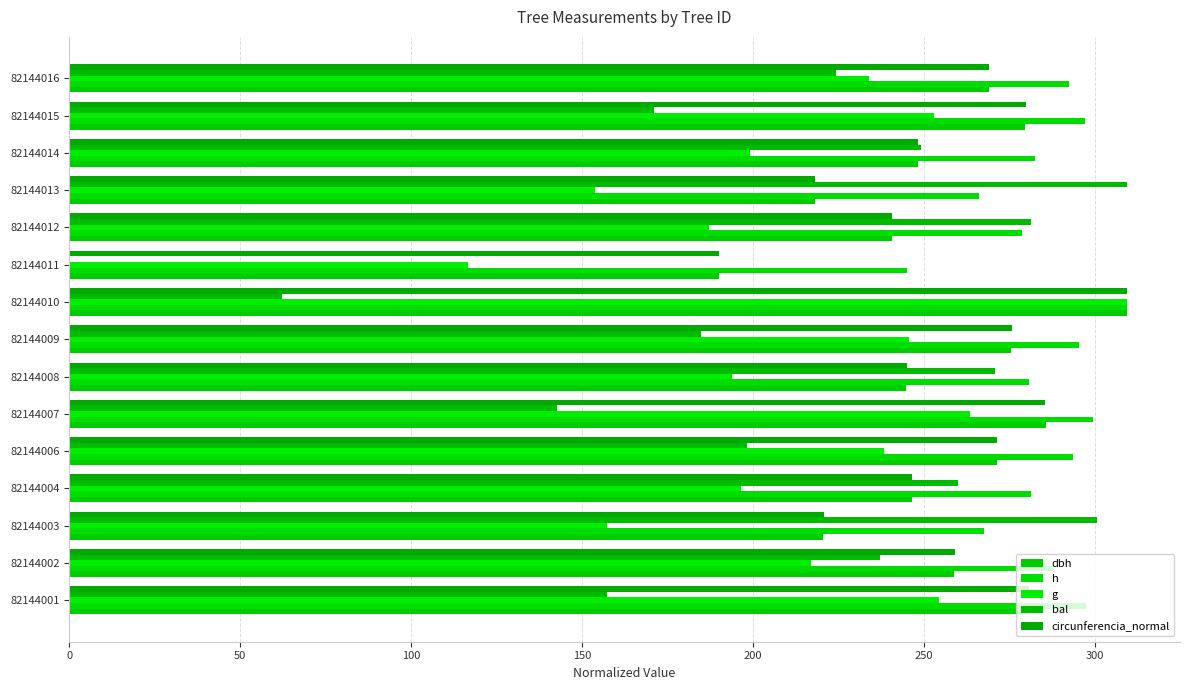

Reading right to left, extract all data points from this chart.

dbh: 268.8	279.6	248.1	218.0	240.6	190.0	309.4	275.5	244.8	285.5	271.3	246.6	220.5	258.9	280.5
h: 292.4	297.0	282.4	266.1	278.5	244.9	309.4	295.2	280.7	299.4	293.4	281.4	267.6	287.8	297.3
g: 233.7	252.9	199.1	153.8	187.2	116.7	309.4	245.5	193.8	263.5	238.2	196.4	157.3	216.8	254.4
bal: 224.3	171.1	249.1	309.4	281.3	0.0	62.3	184.9	270.8	142.7	198.3	260.0	300.6	237.2	157.2
circunferencia_normal: 268.9	279.7	248.2	218.1	240.7	190.0	309.4	275.6	244.9	285.5	271.5	246.6	220.7	259.0	280.5